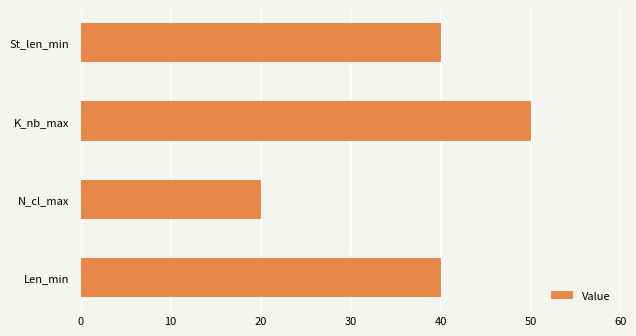

True or false: the data shows 90 at K_nb_max.

False